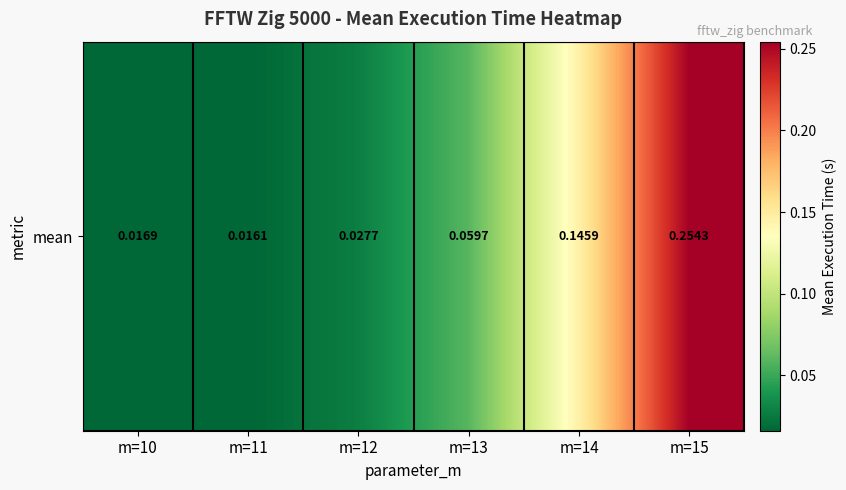

Is it true that the value at m=12 is 0.0?

True